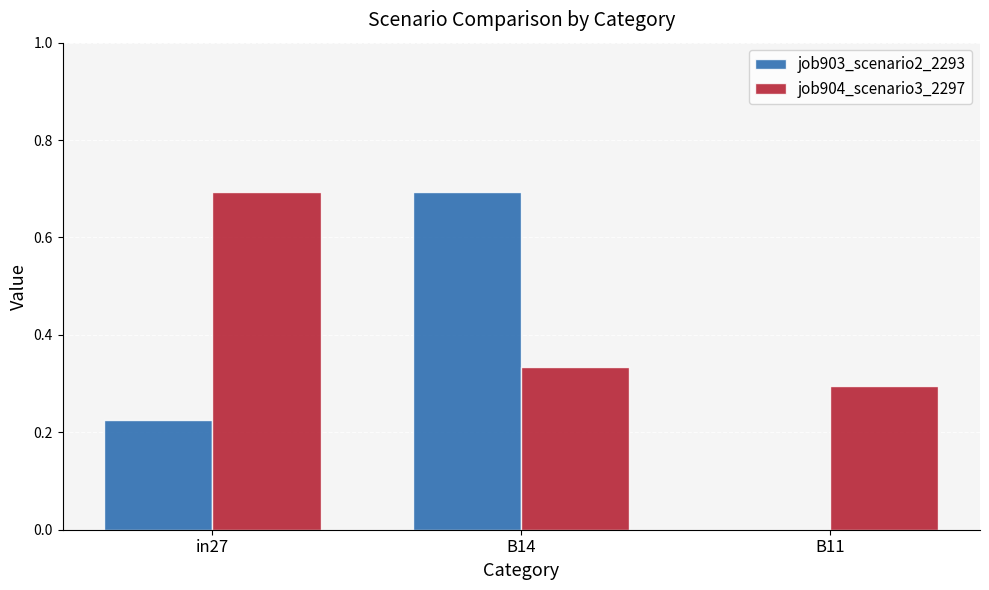

How many positive values does the job903_scenario2_2293 series have?

2